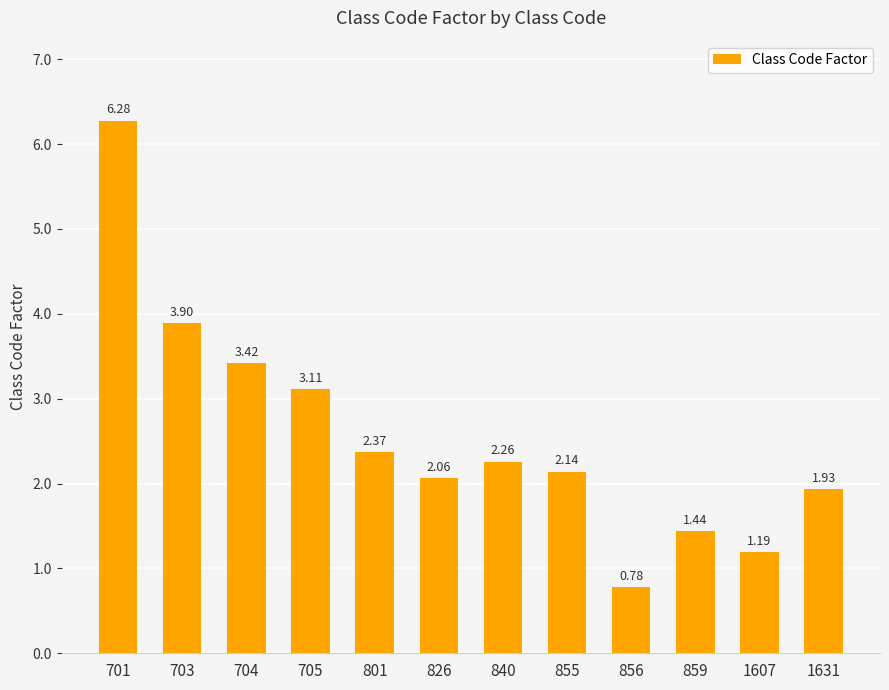

List the labels in order of value, smallest first.

856, 1607, 859, 1631, 826, 855, 840, 801, 705, 704, 703, 701